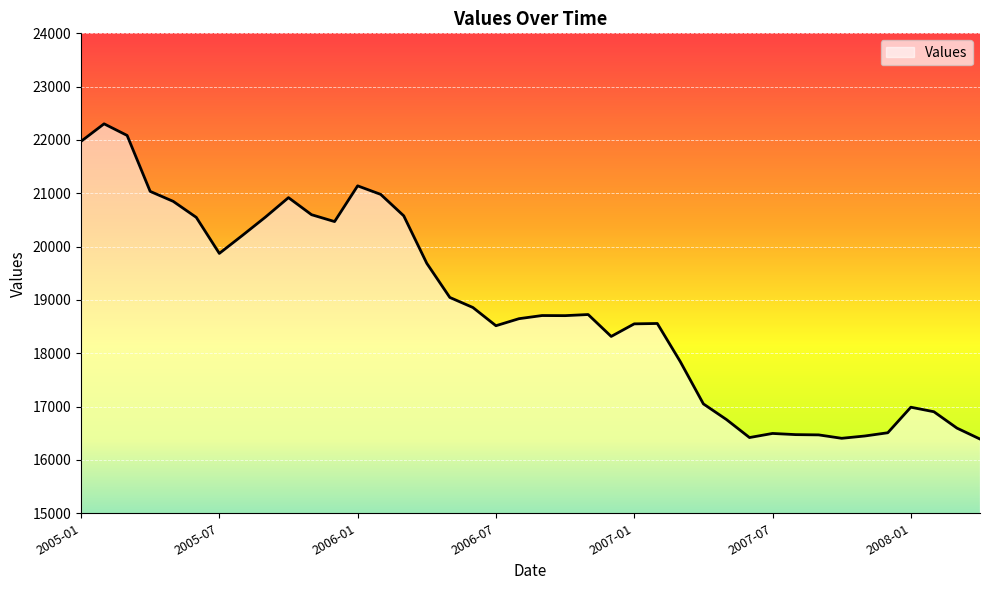

What is the greatest value displayed?

22303